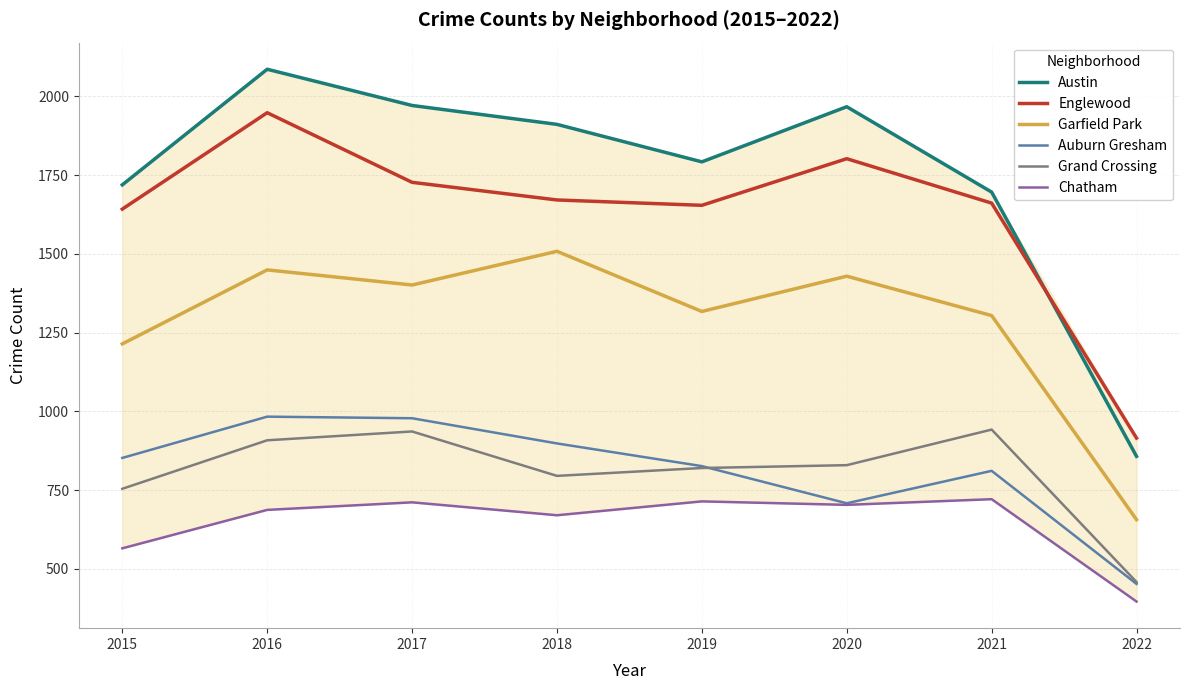

Which category has the lowest value in the Garfield Park series?

2022